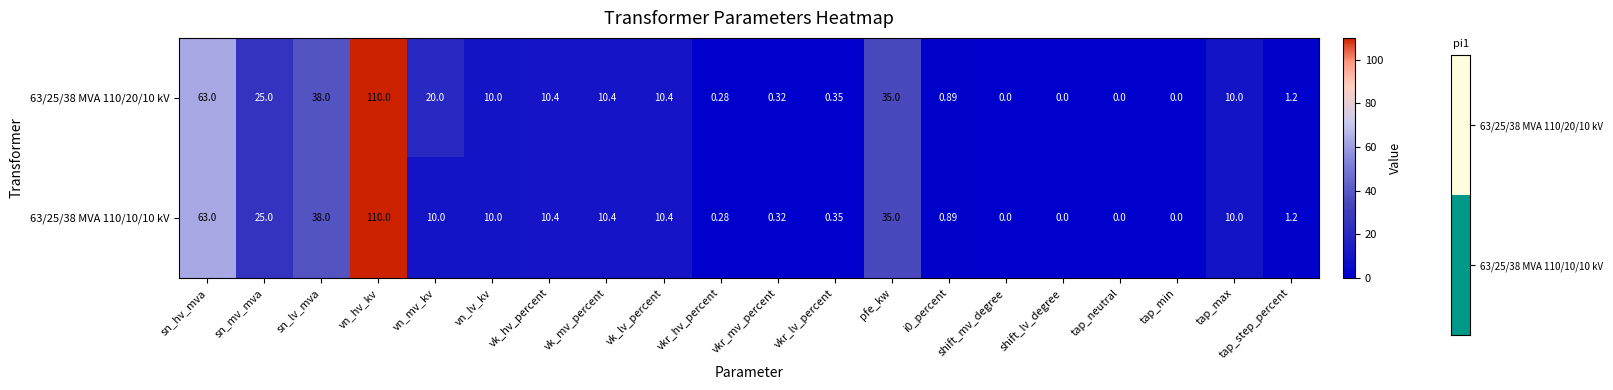

At which label does 63/25/38 MVA 110/10/10 kV first exceed 10?

sn_hv_mva